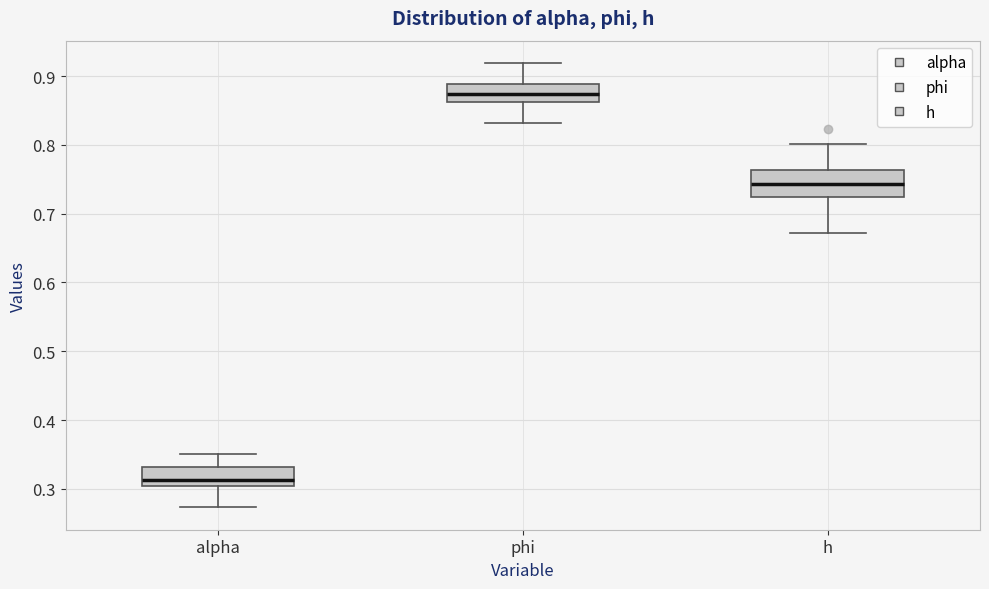

Reading left to right, read every box against the y-axis: the position of its median line, the range the box covers, and the ends of its whiskers. The values are not printed on the chart, so give them approximately, as read against the axis.

alpha: median 0.31, box 0.30 to 0.33, whiskers 0.27 to 0.35
phi: median 0.87, box 0.86 to 0.89, whiskers 0.83 to 0.92
h: median 0.74, box 0.72 to 0.76, whiskers 0.67 to 0.80